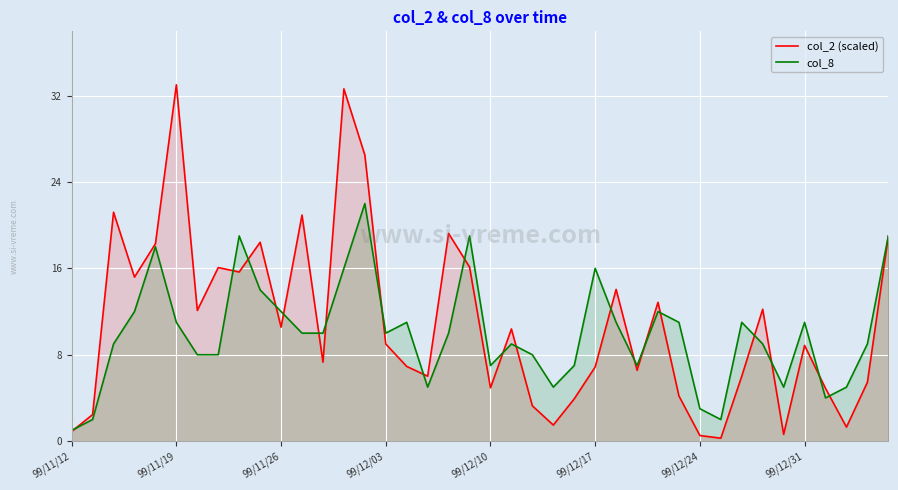

List the series in order of their overall mean, lowest first.

col_8, col_2 (scaled)